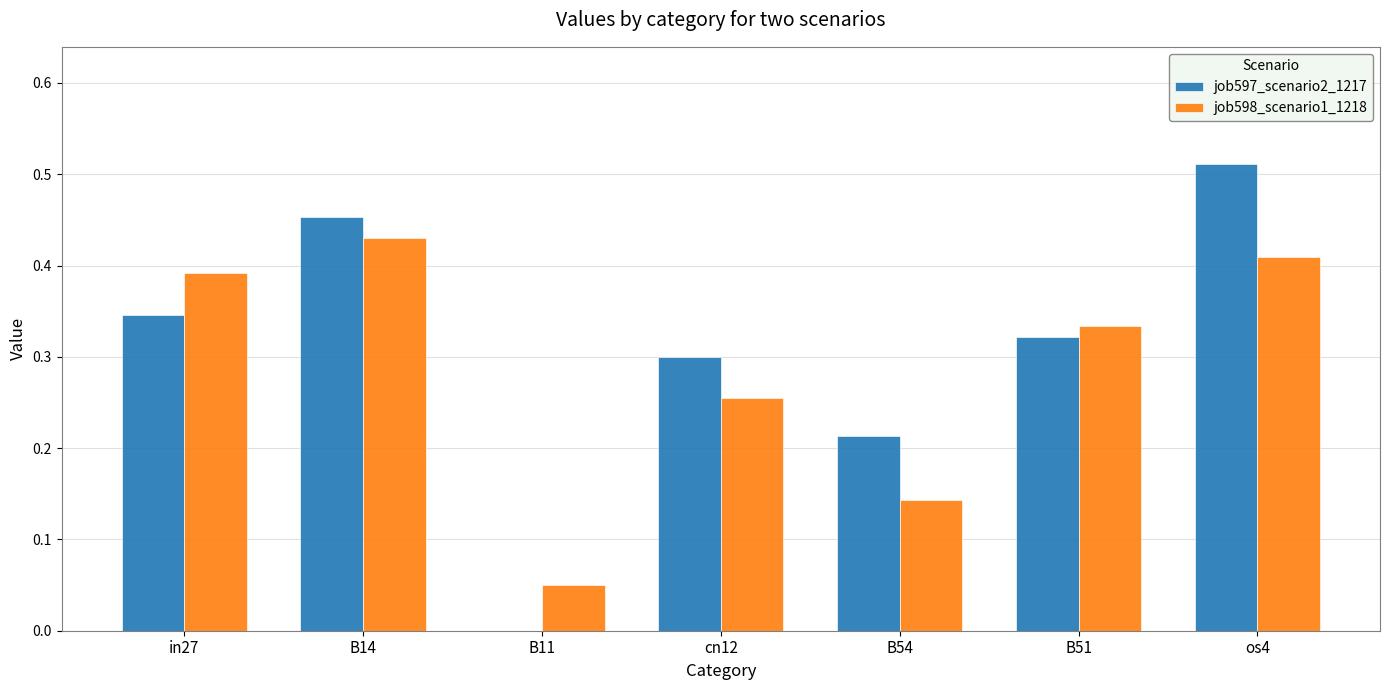

Which category has the highest value in the job597_scenario2_1217 series?

os4